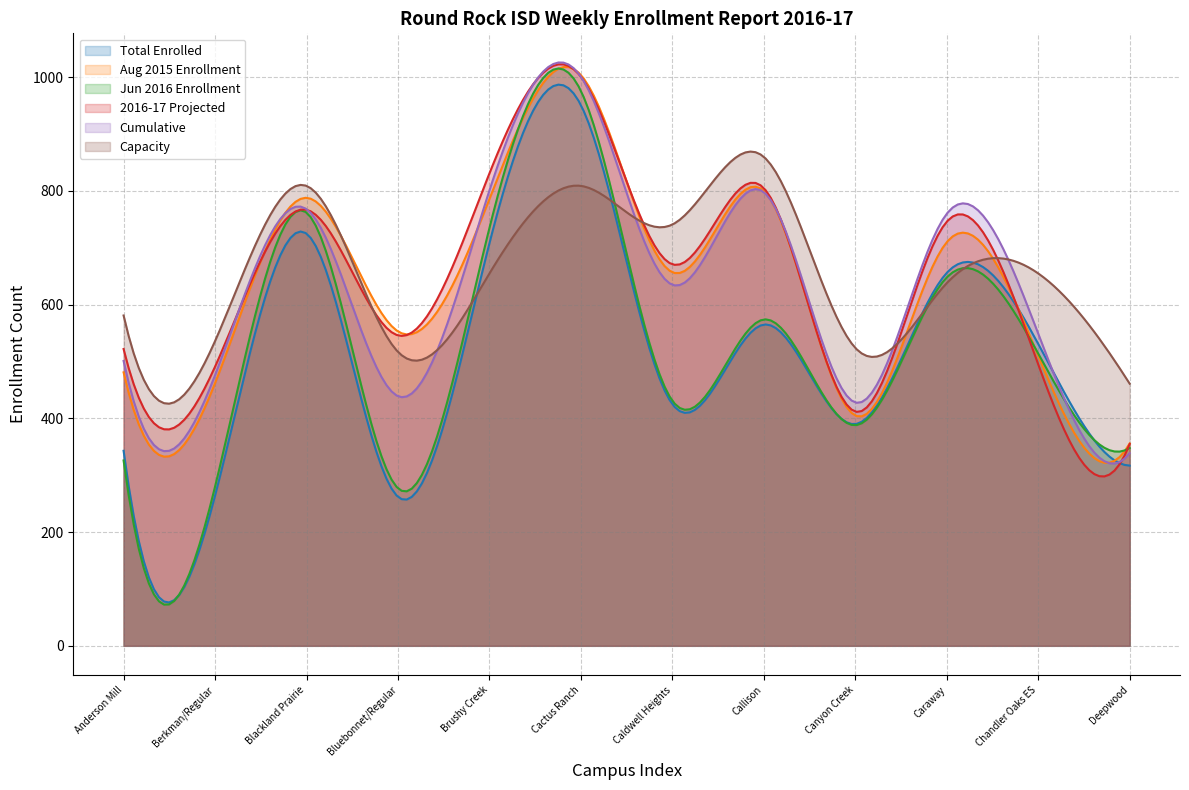

True or false: Cumulative and Capacity cross at least once.

True